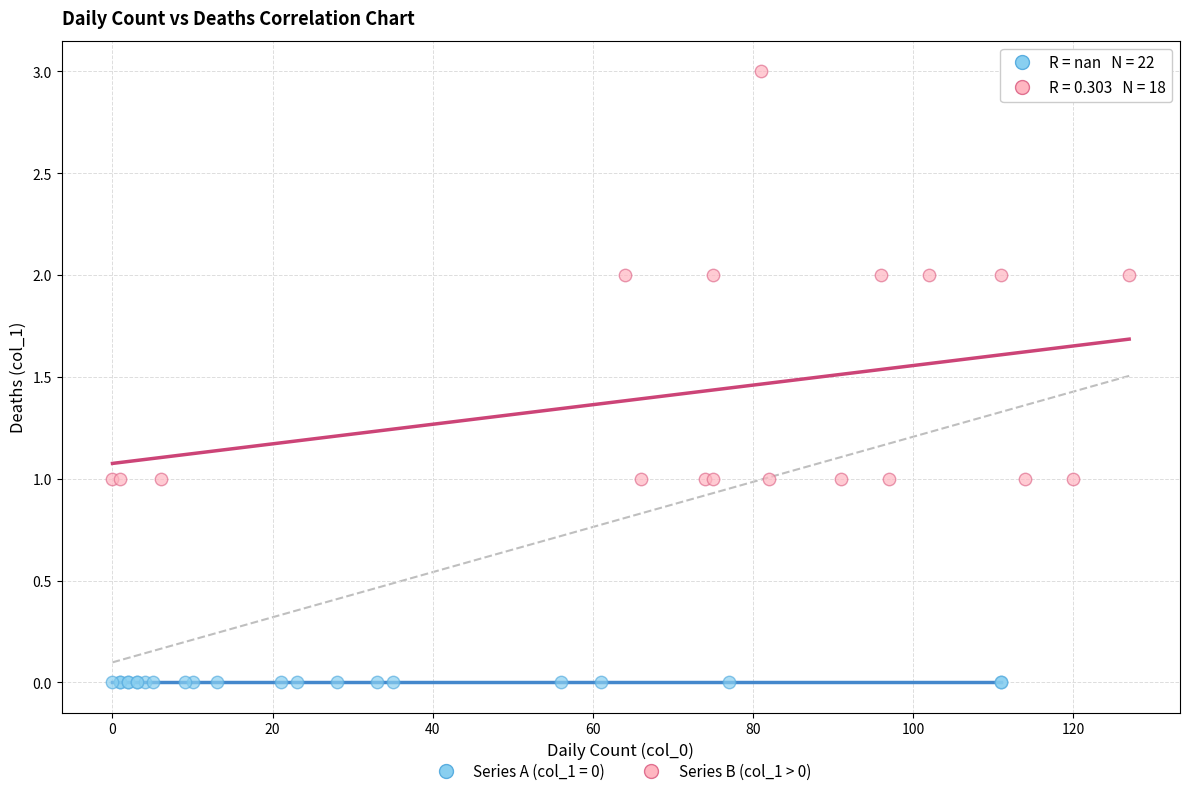

Which series contains the lowest Y value?

Series A (col_1 = 0)